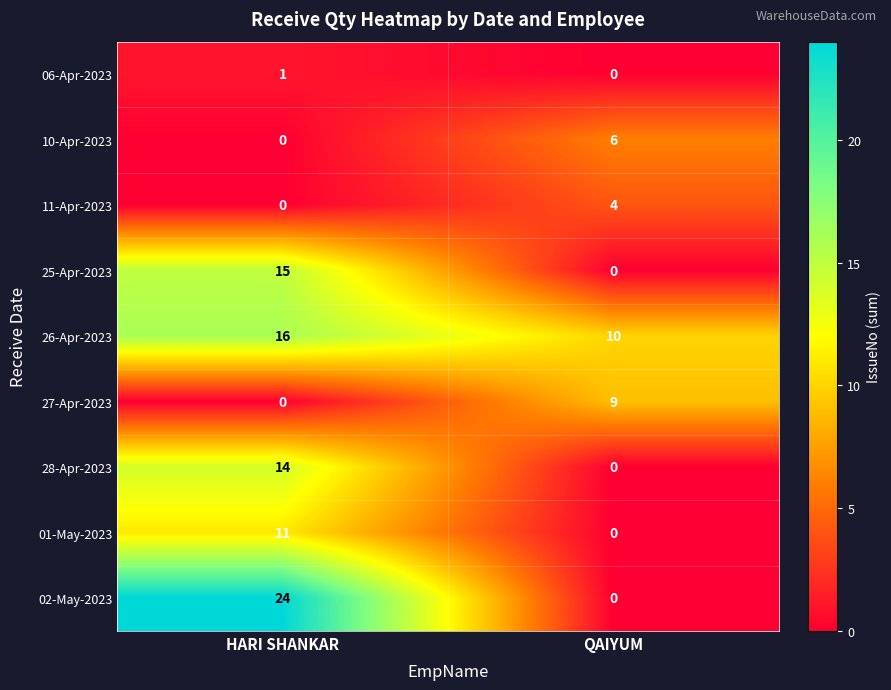

Between HARI SHANKAR and QAIYUM, which series saw the biggest shift?

02-May-2023